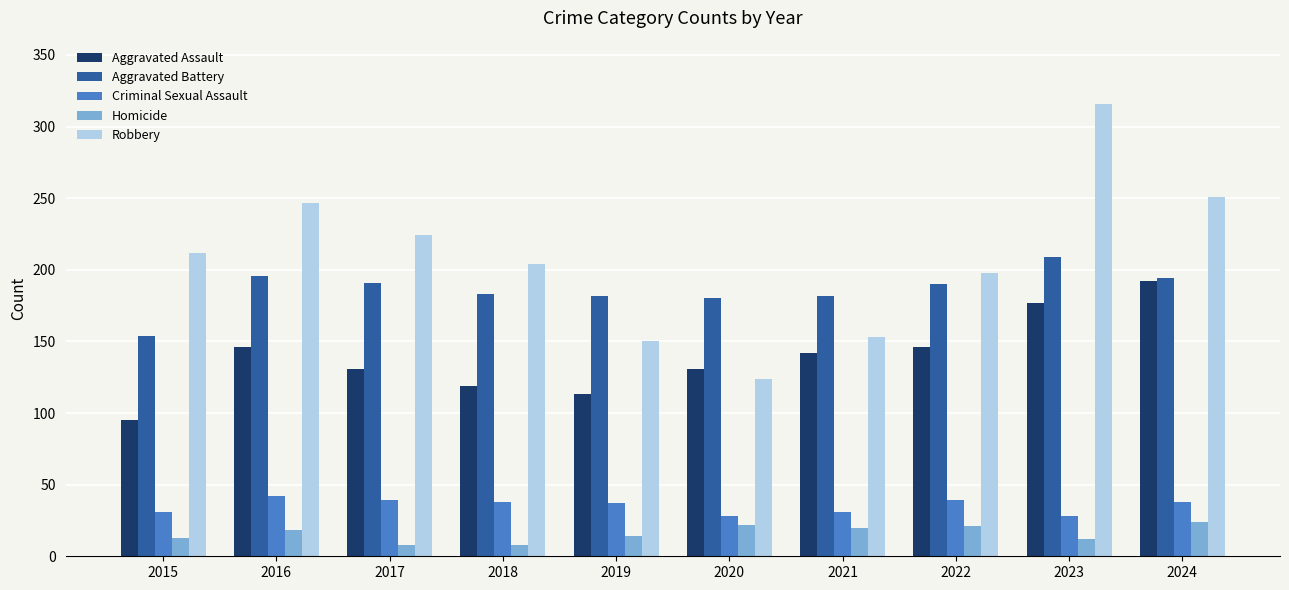

Rank the series at 2021 from lowest to highest value.

Homicide, Criminal Sexual Assault, Aggravated Assault, Robbery, Aggravated Battery